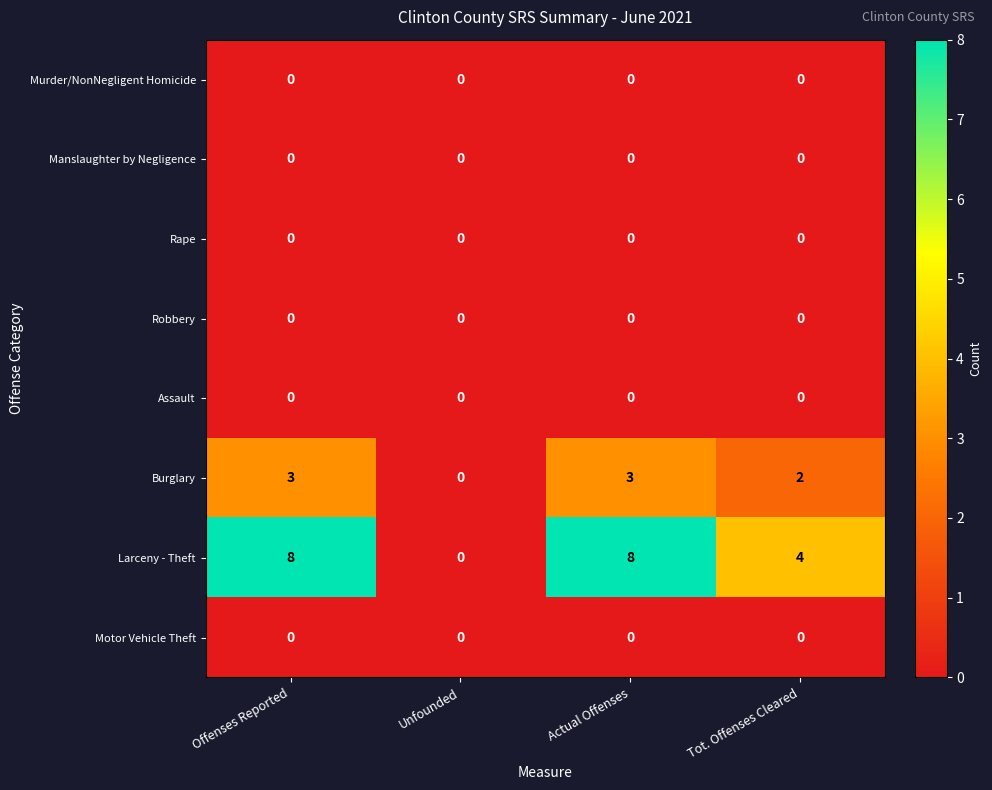

What is the greatest value displayed?

8